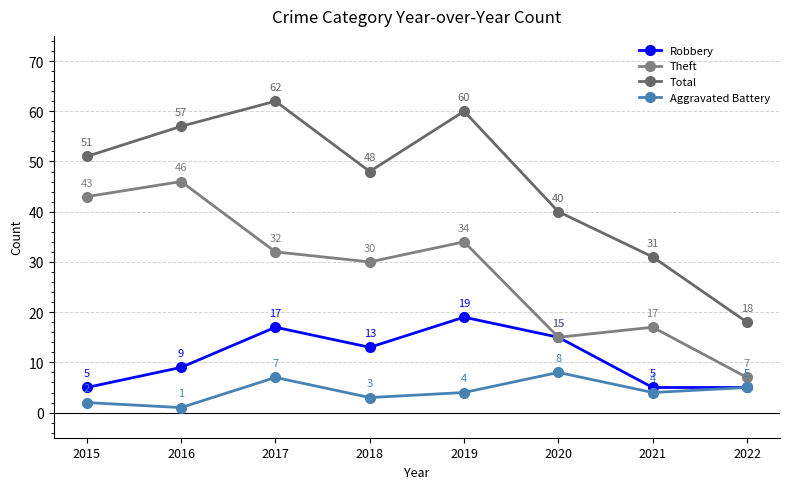

What is the value of the Total point at the 6th from the left?

40